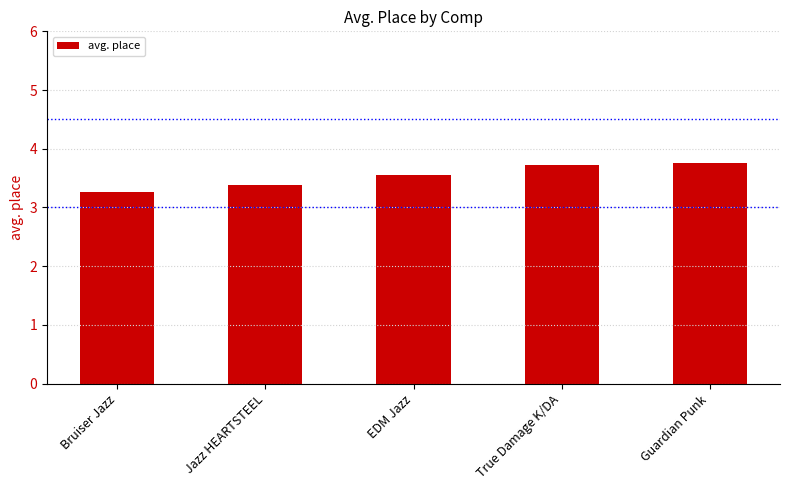

What is the average value?

3.5